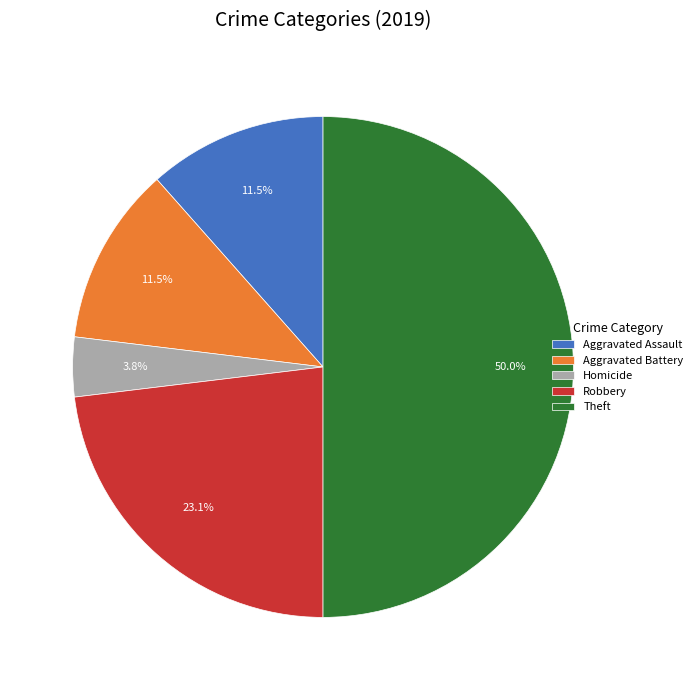

To the nearest percent, what is the difference between the largest and smallest slice percentages?

46%